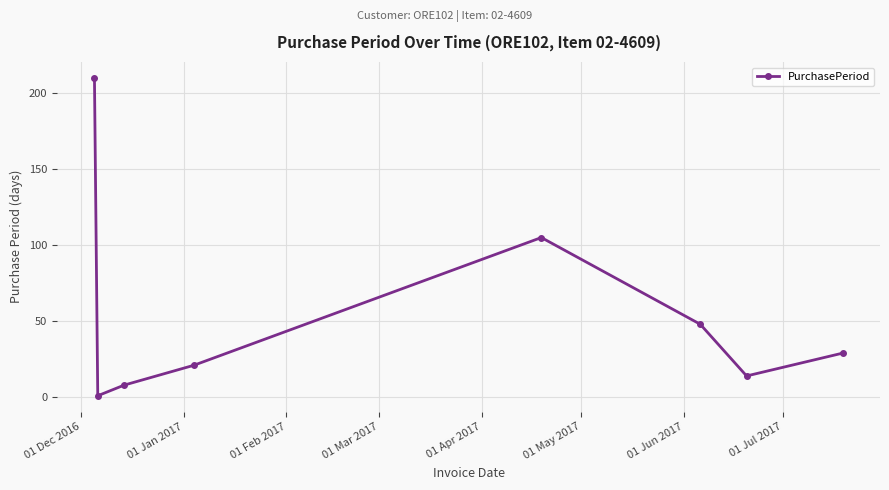

What is the difference between the maximum and minimum values?

209